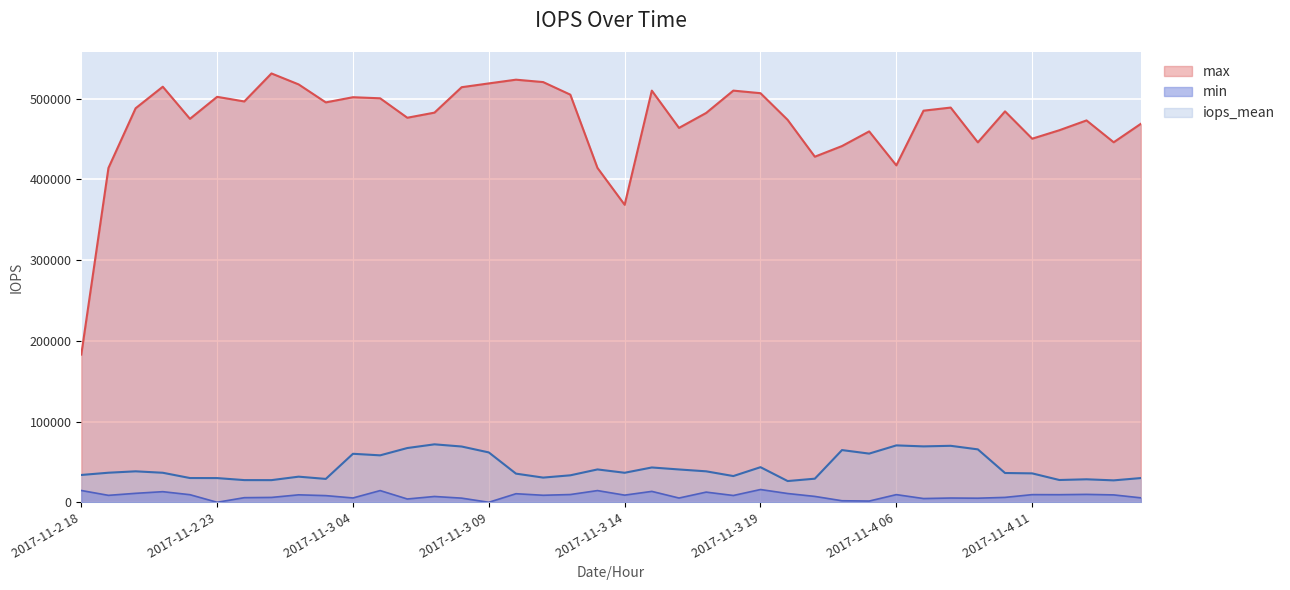

What is the minimum value for iops_mean?

26304